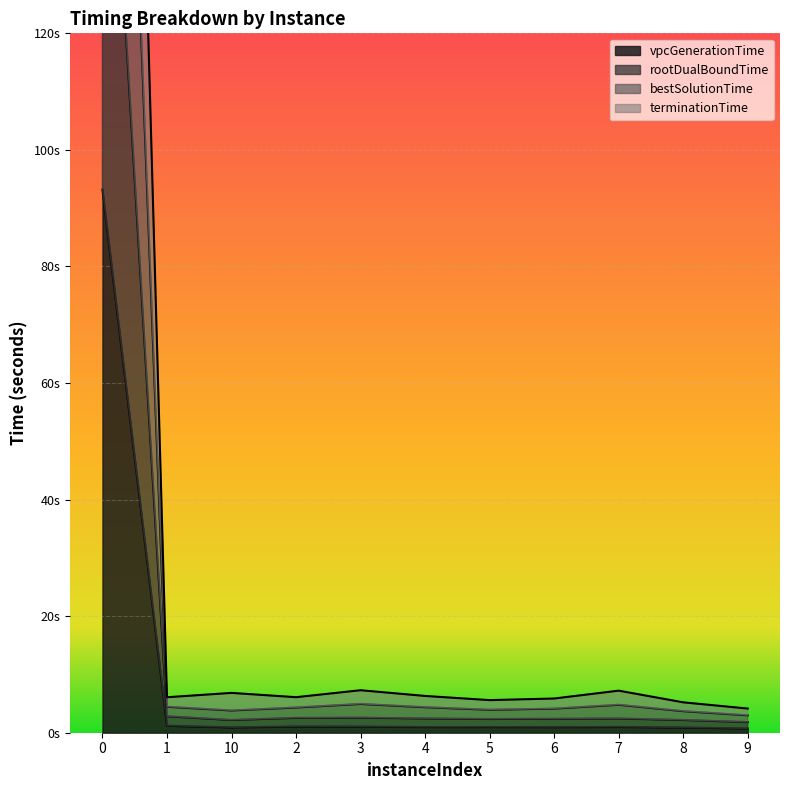

Which series has the largest range (max minus min)?

bestSolutionTime